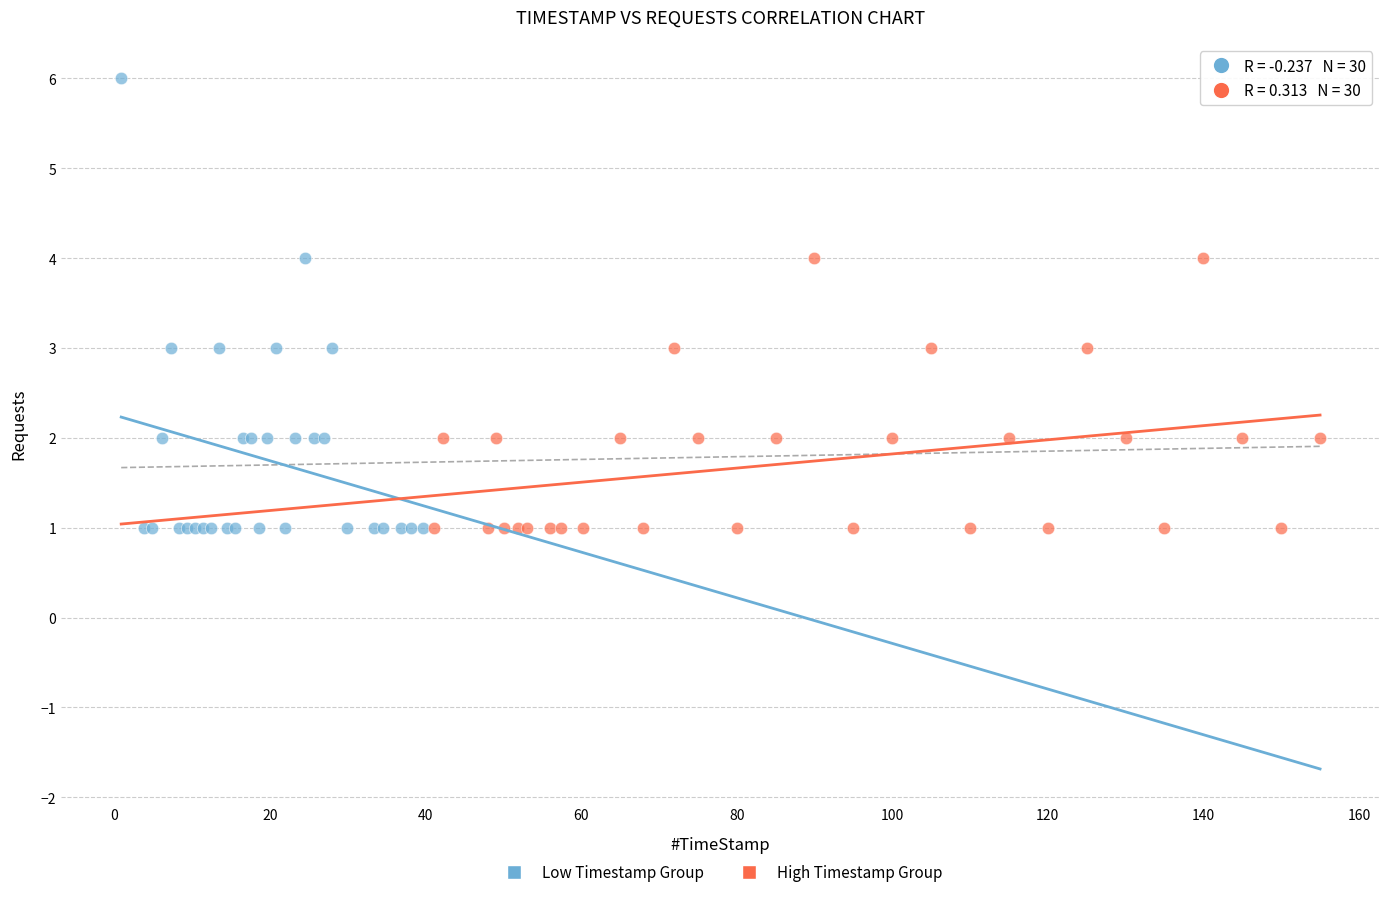

Which series has the widest spread of Y values?

Low Timestamp Group